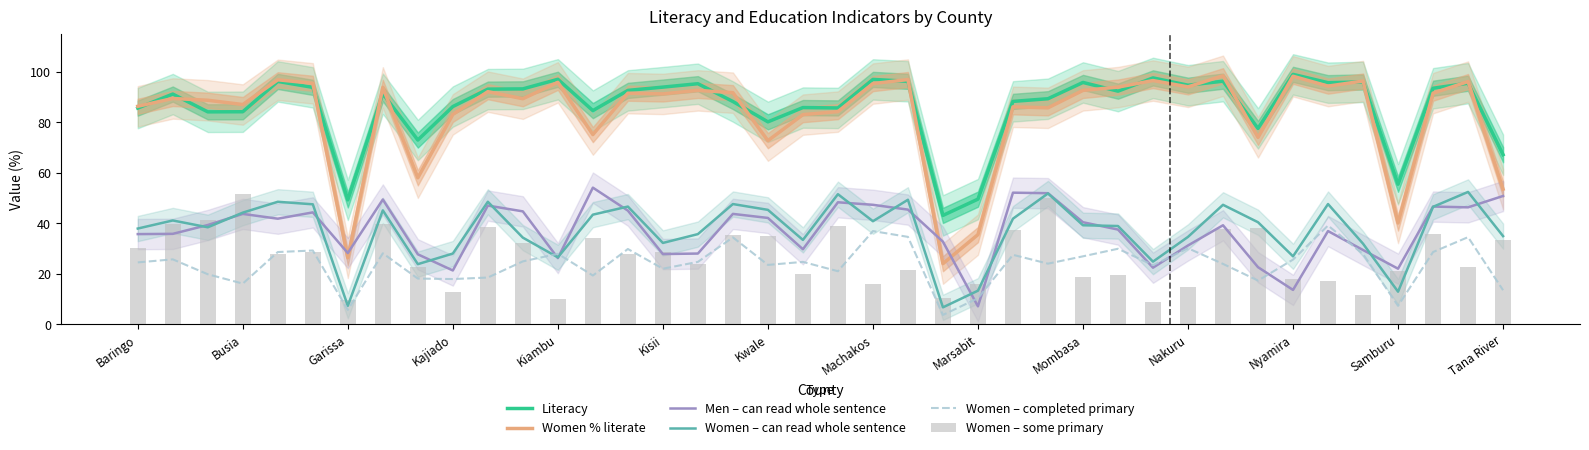

What is the difference between the maximum and minimum values in the Men – can read whole sentence series?

47.0